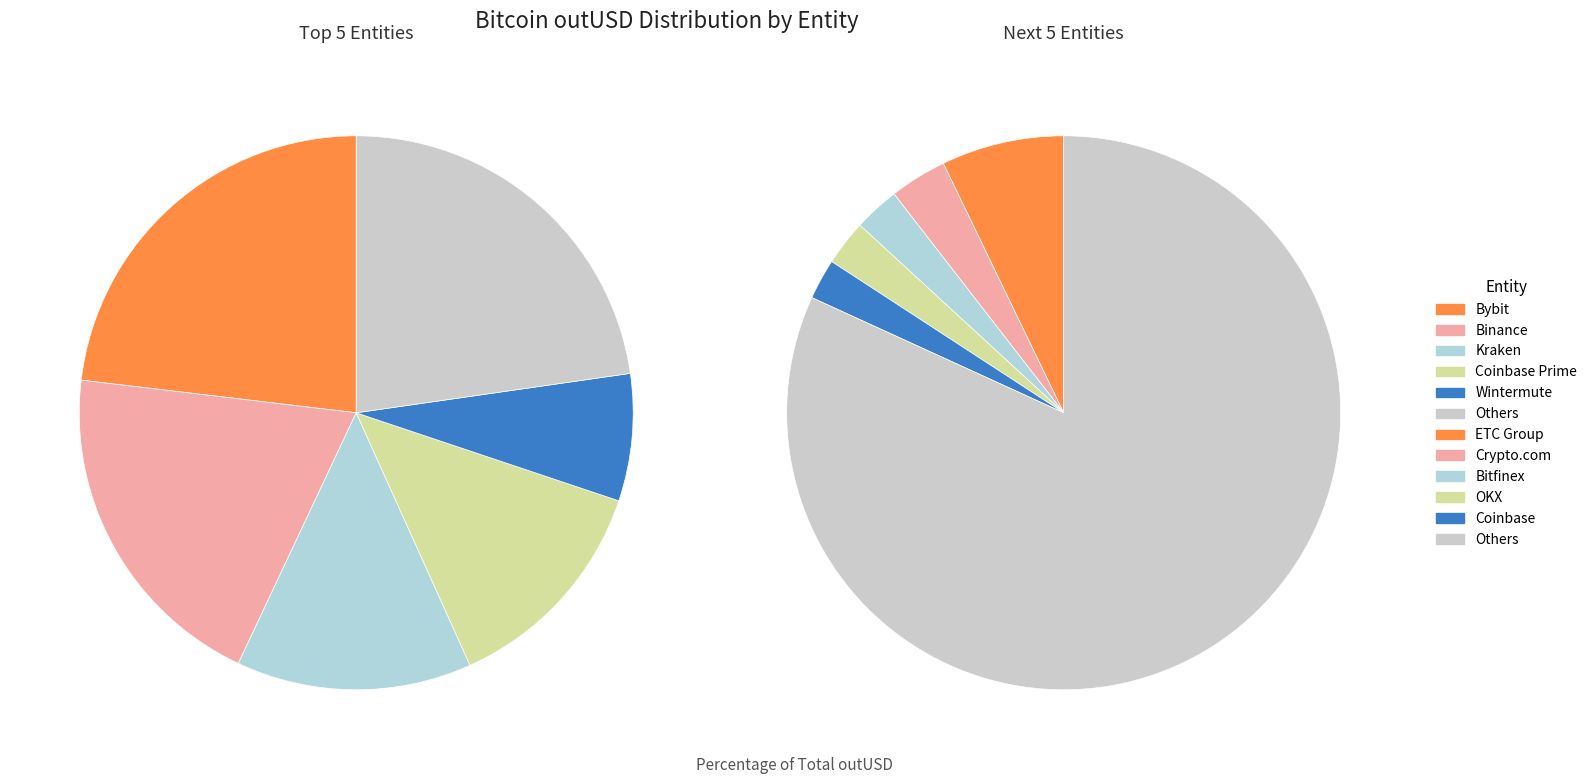

To the nearest percent, what percentage of the pie is Crypto.com?

3%